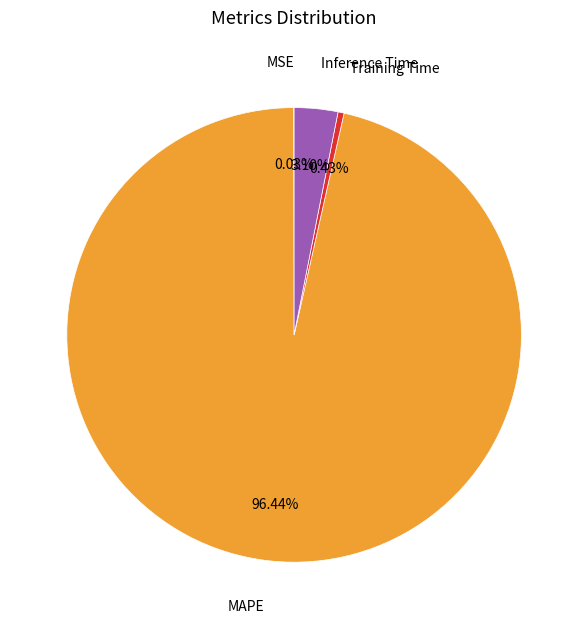

Is there a majority slice in this chart?

Yes